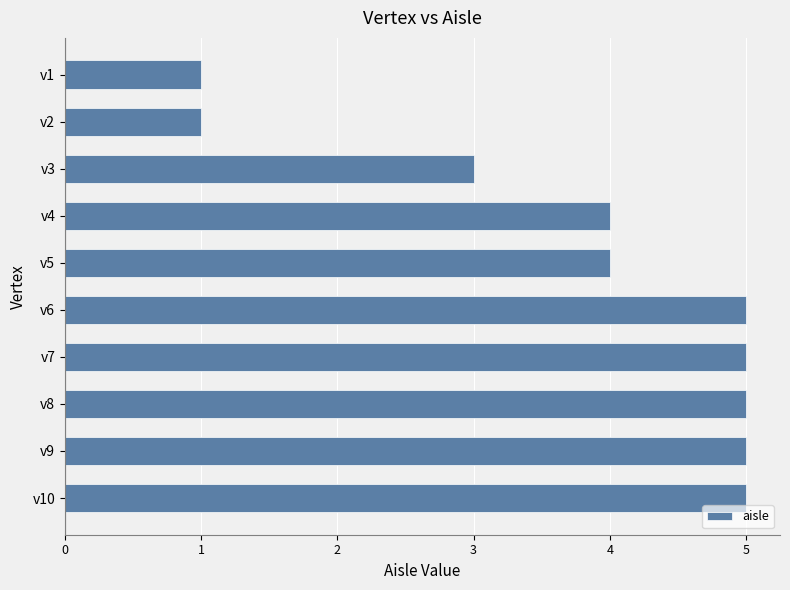

Which has a higher value, v6 or v4?

v6